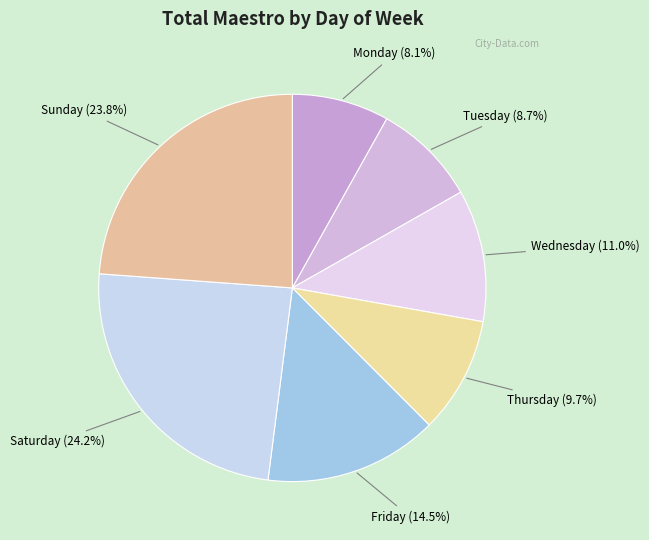

What is the ratio of the value at Friday to the value at Wednesday?

1.3